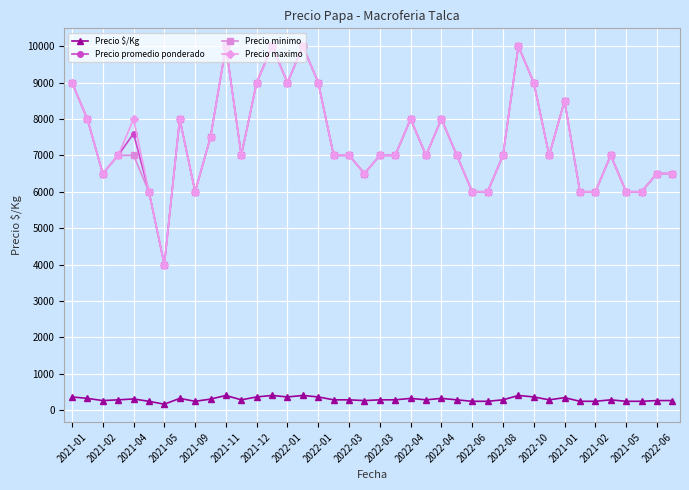

True or false: Precio minimo and Precio $/Kg cross at least once.

False